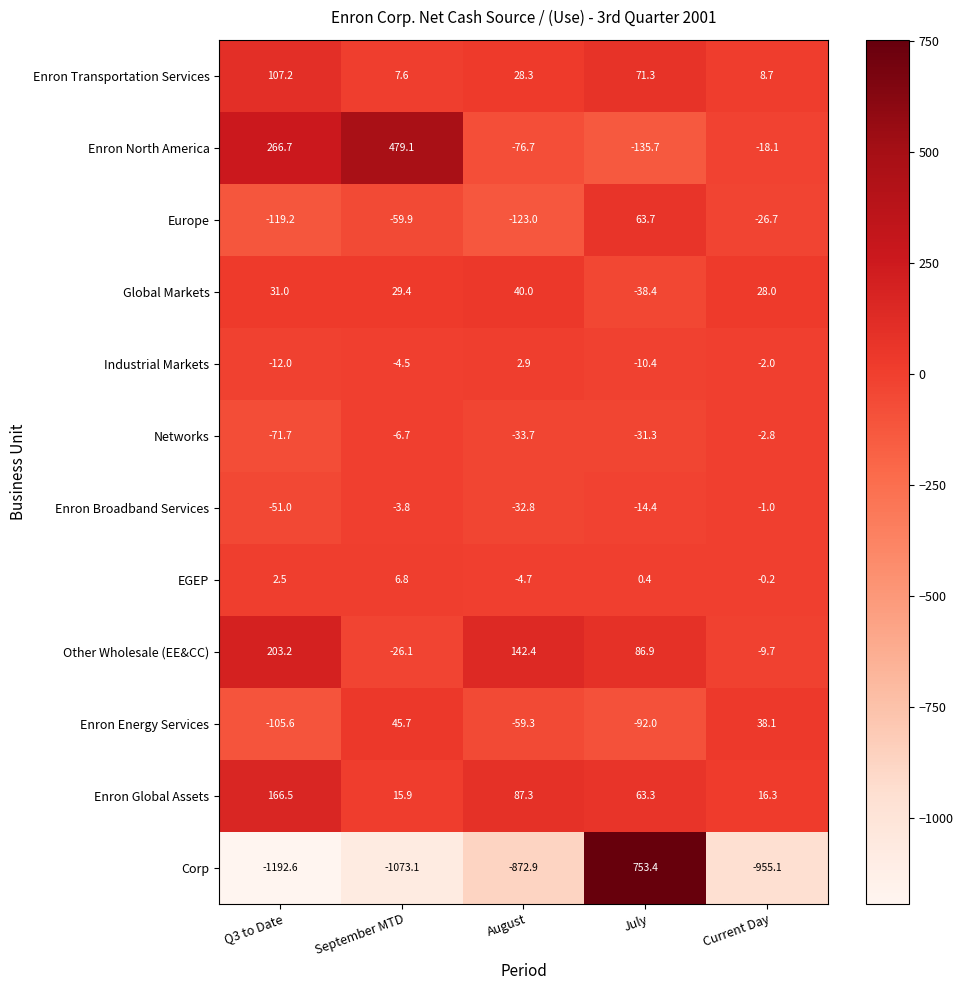

Which label corresponds to the smallest value in the chart?

Q3 to Date